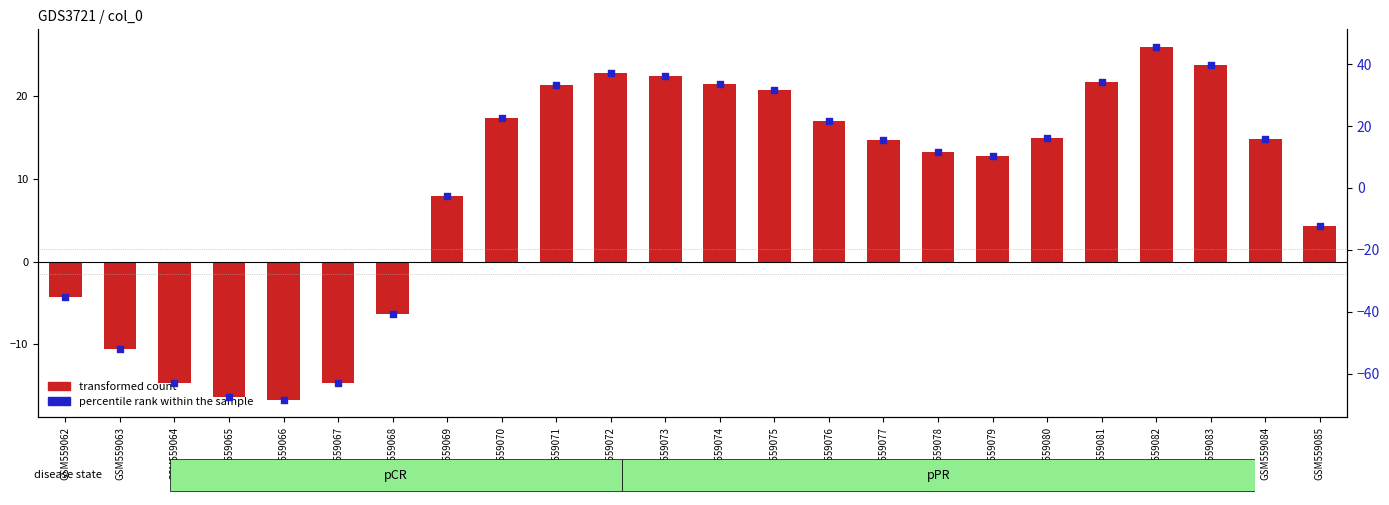

What are all the series names shown in the legend?

transformed count, percentile rank within the sample